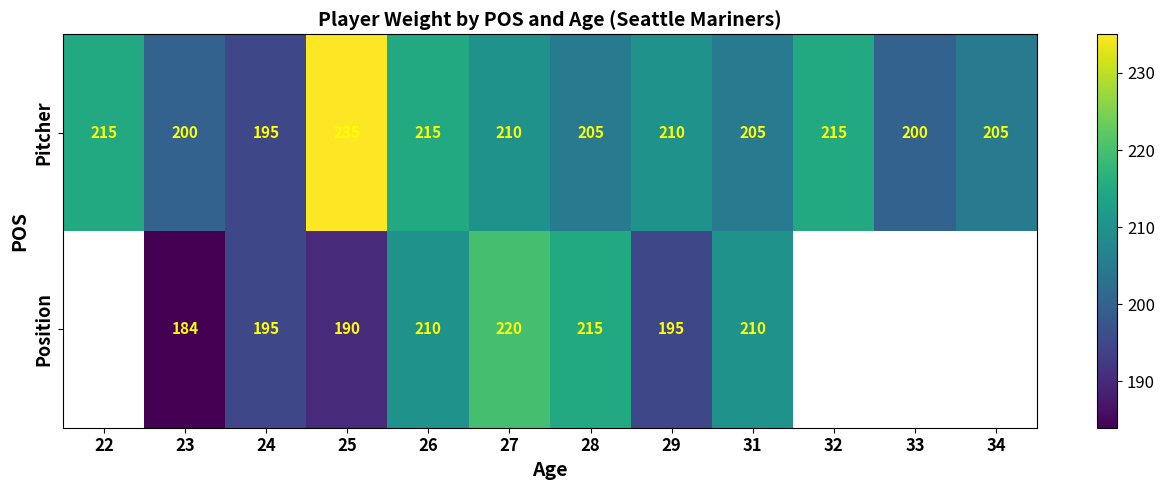

What is the smallest value displayed?

184.0